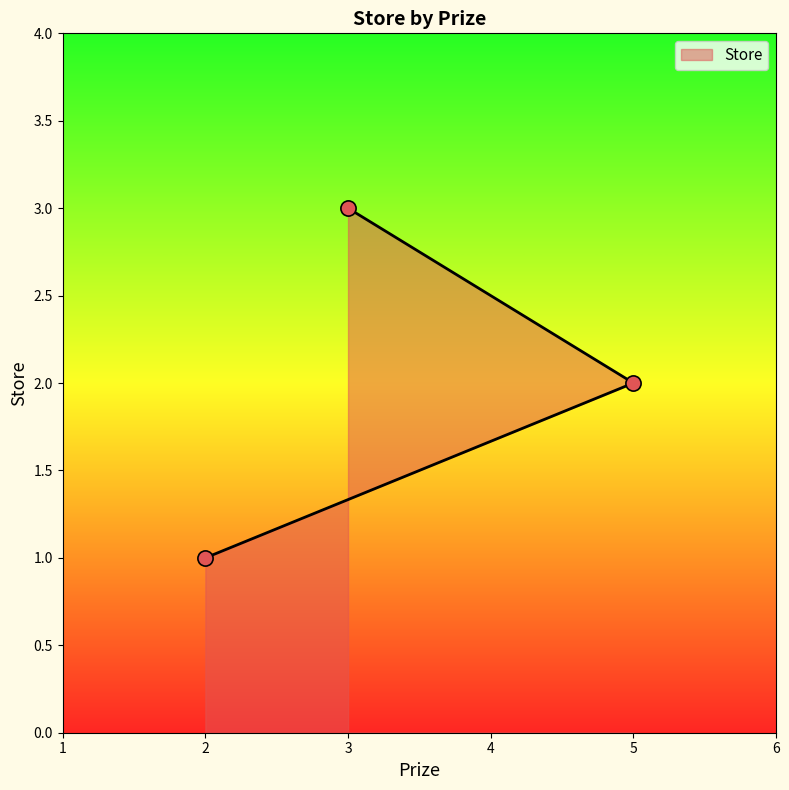

What is the change in value from 5 to 3?

+1